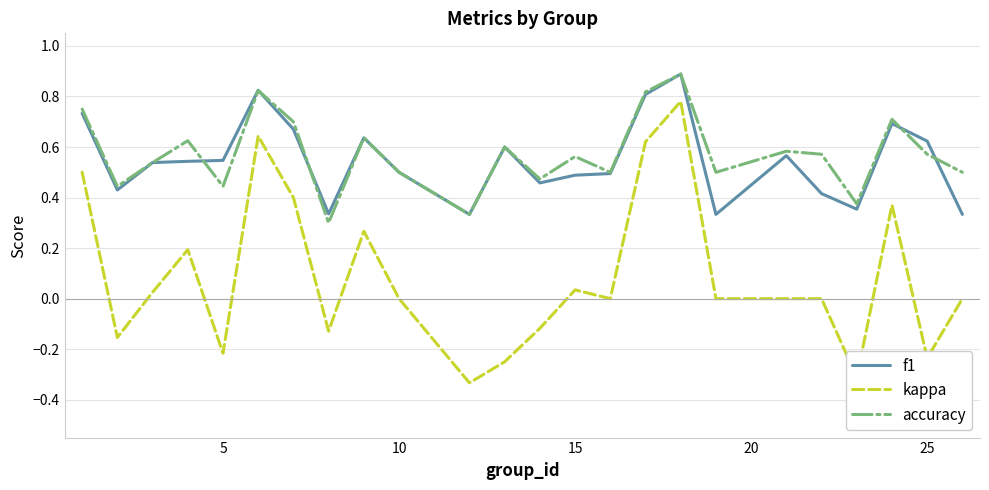

What is the maximum value for f1?

0.9